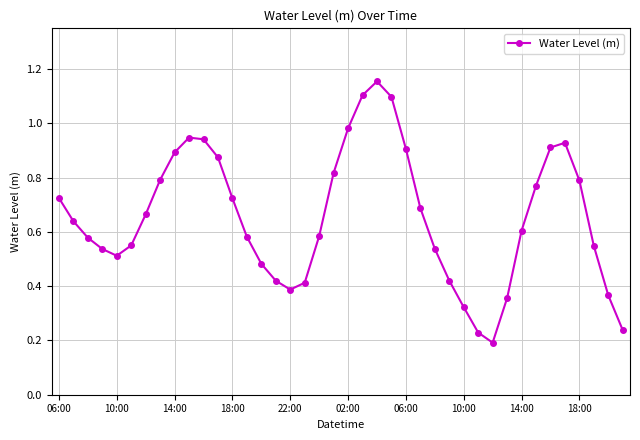

True or false: the data has more than 0 interior local peaks.

True